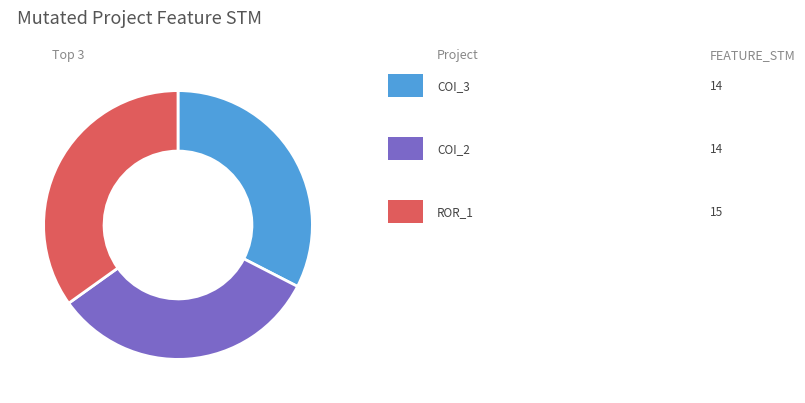

Is there any slice that represents more than half of the pie?

No